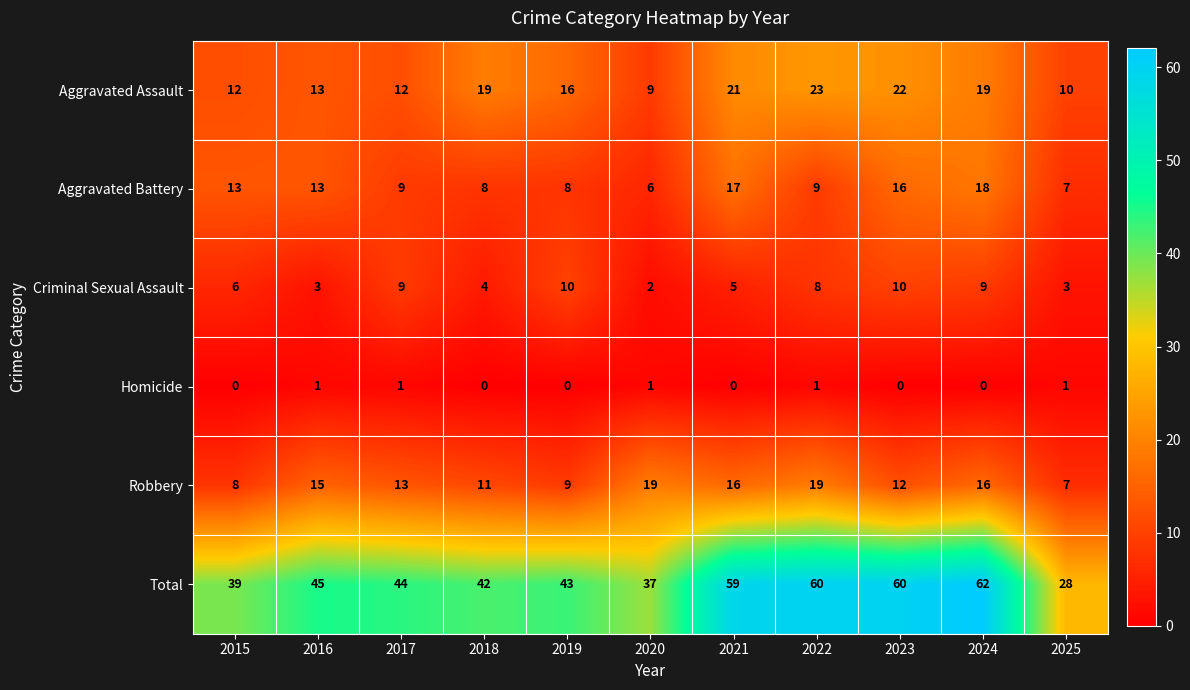

Read the Robbery value at 2023.

12